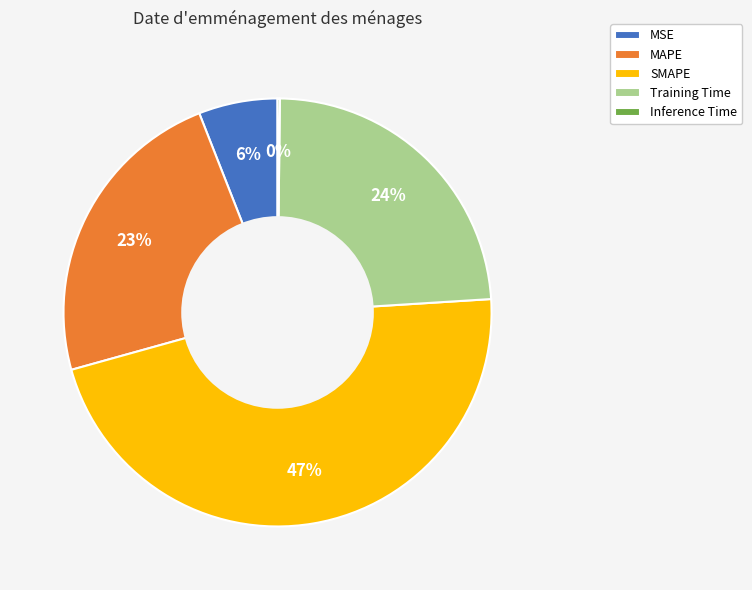

The MSE slice represents 6% of the pie. True or false?

True